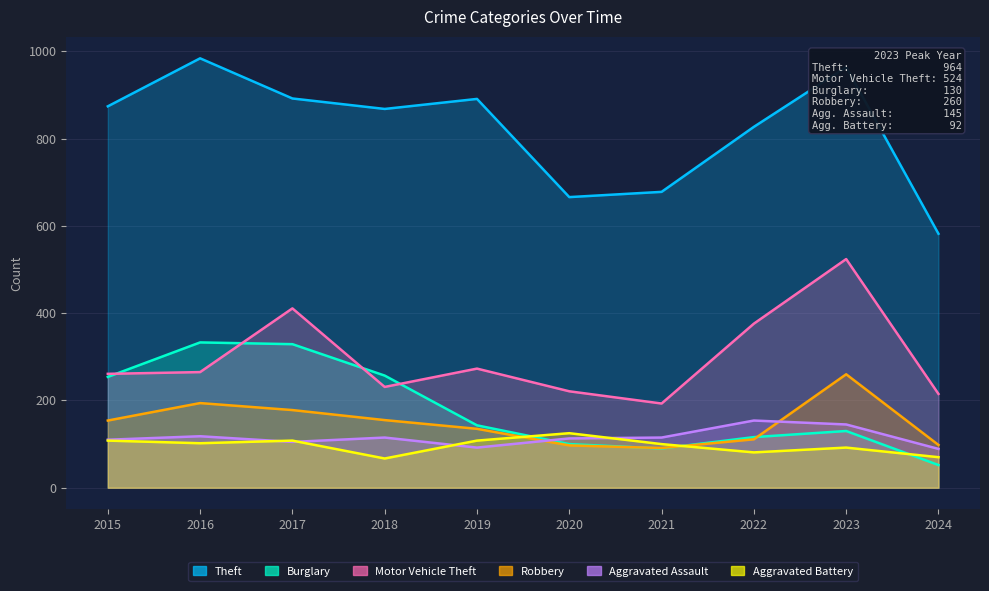

List the labels in order of Theft value, smallest first.

2024, 2020, 2021, 2022, 2018, 2015, 2019, 2017, 2023, 2016